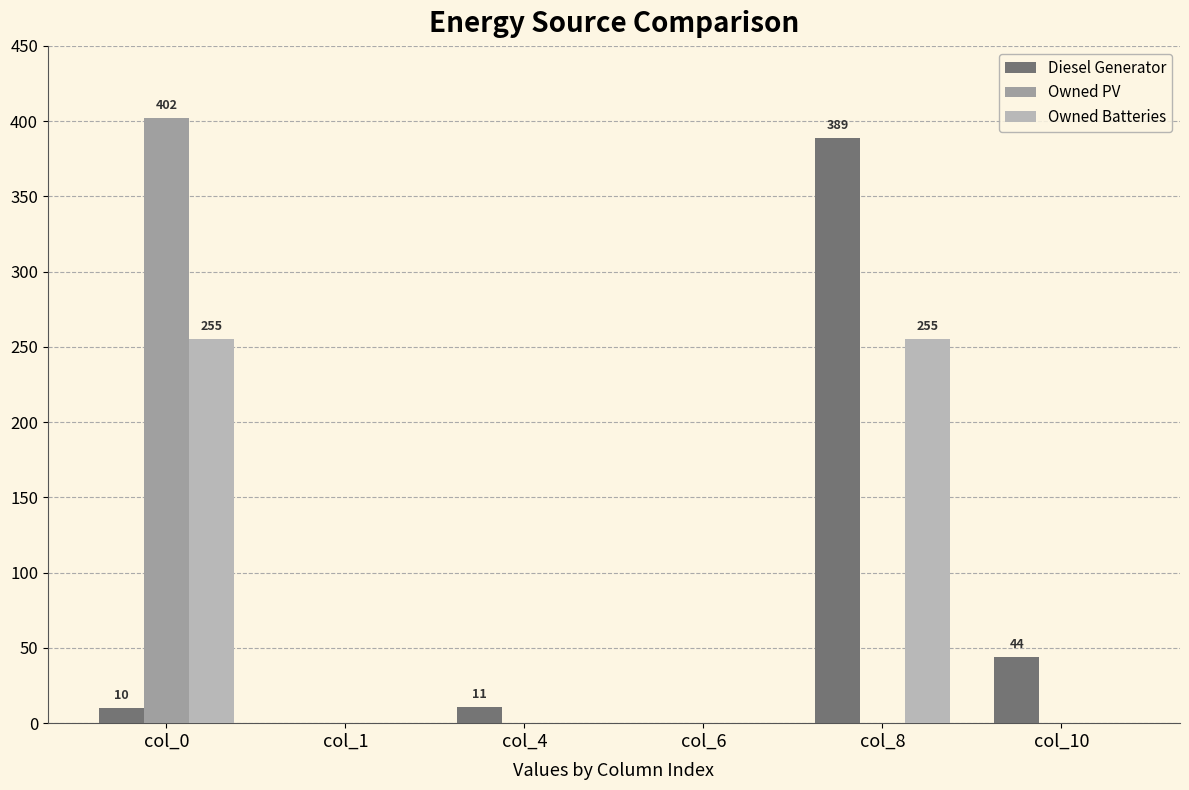

Is the value of Diesel Generator at col_4 greater than the value of Owned Batteries at col_0?

No